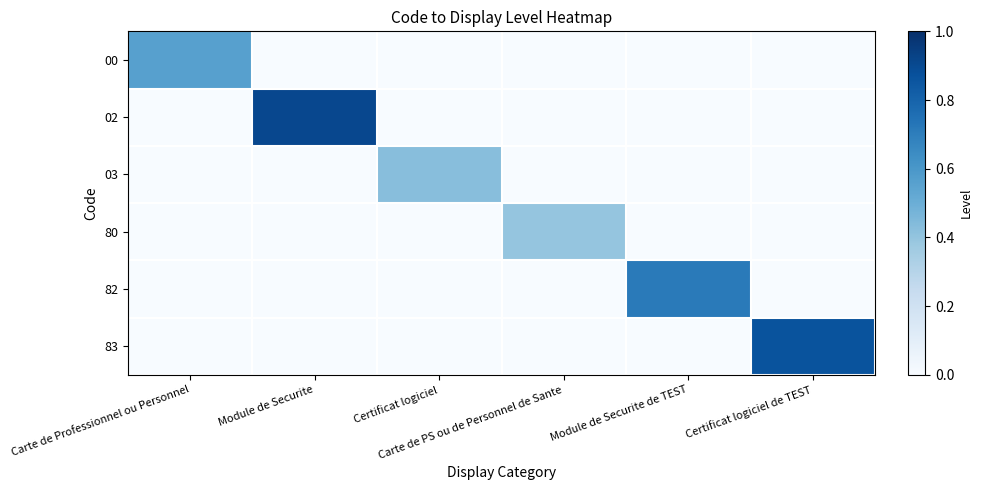

At which category is the sum across all series the highest?

Module de Securite